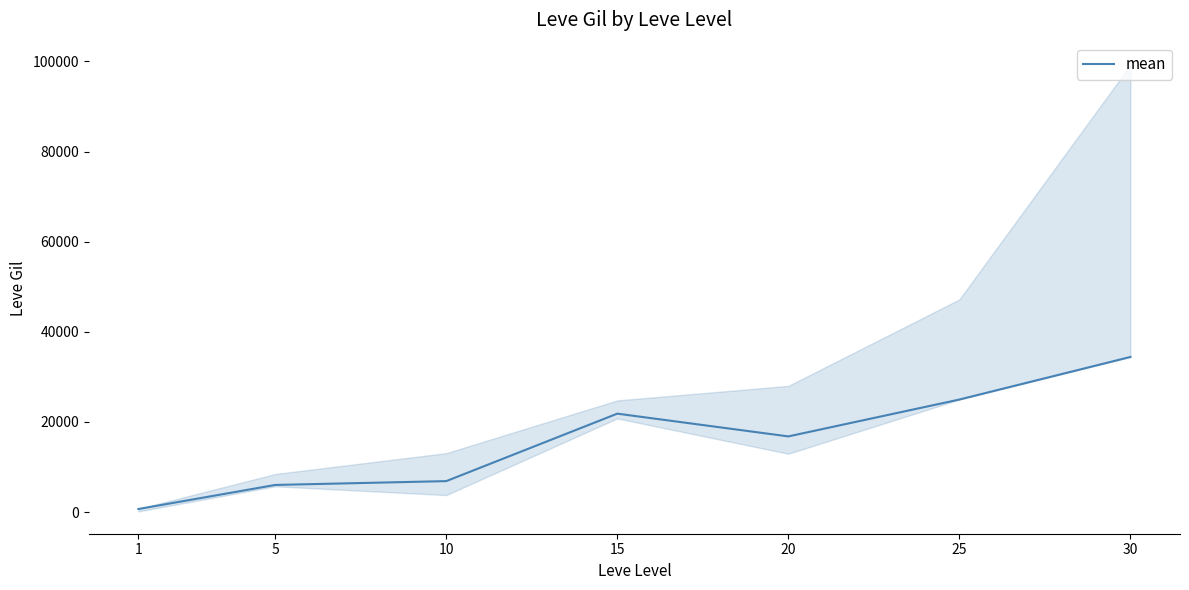

Does the chart display data point markers on the line(s)?

No